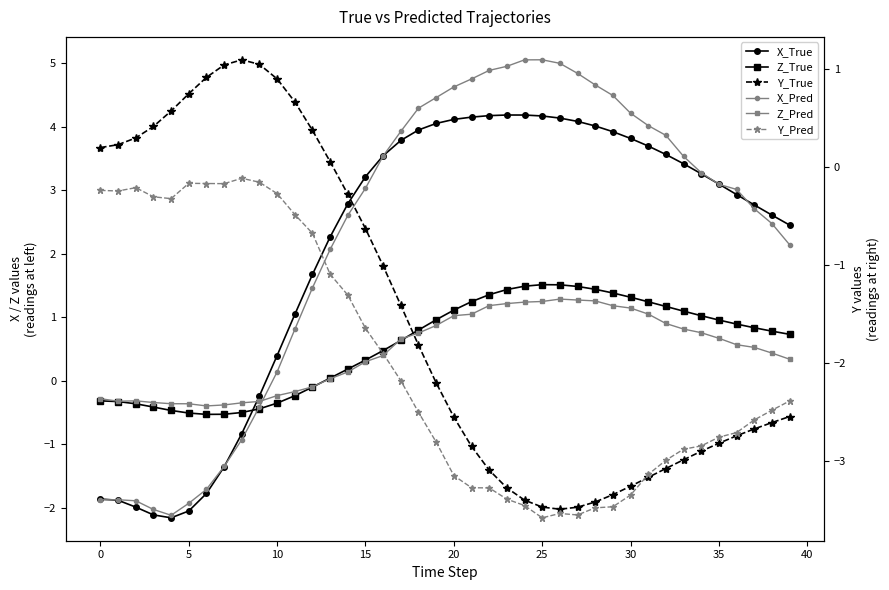

Does the chart display data point markers on the line(s)?

Yes